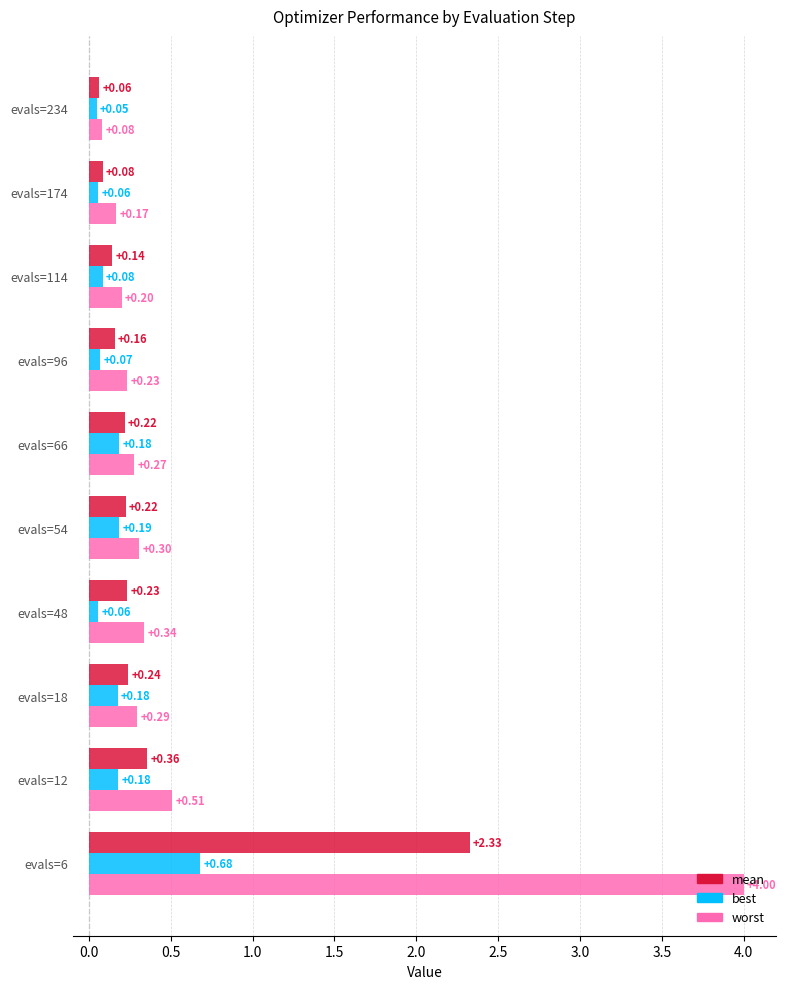

At which label is best closest to 0?

evals=234